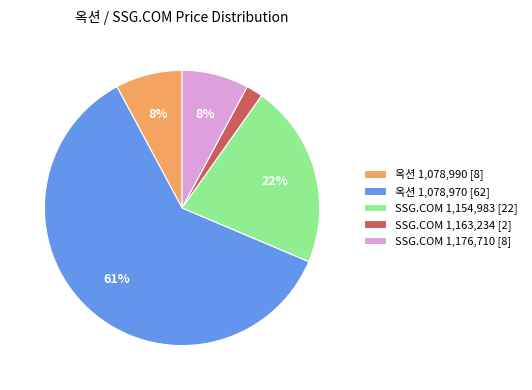

Which has a higher value, 옥션 1,078,970 [62] or SSG.COM 1,163,234 [2]?

옥션 1,078,970 [62]